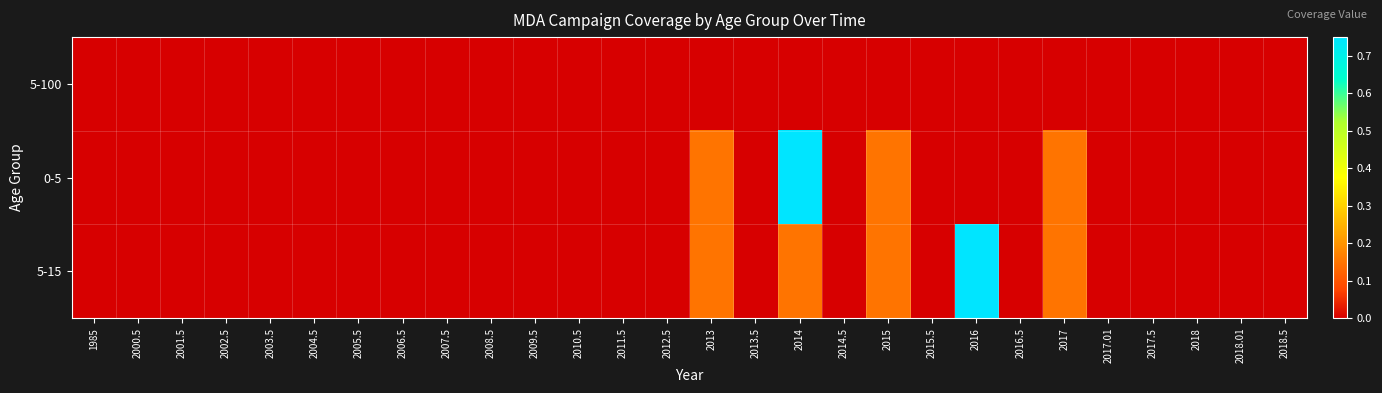

Reading left to right, list all the values displayed in this chart.

5-100: 1985=0.0	2000.5=0.0	2001.5=0.0	2002.5=0.0	2003.5=0.0	2004.5=0.0	2005.5=0.0	2006.5=0.0	2007.5=0.0	2008.5=0.0	2009.5=0.0	2010.5=0.0	2011.5=0.0	2012.5=0.0	2013=0.0	2013.5=0.0	2014=0.0	2014.5=0.0	2015=0.0	2015.5=0.0	2016=0.0	2016.5=0.0	2017=0.0	2017.01=0.0	2017.5=0.0	2018=0.0	2018.01=0.0	2018.5=0.0
0-5: 1985=0.0	2000.5=0.0	2001.5=0.0	2002.5=0.0	2003.5=0.0	2004.5=0.0	2005.5=0.0	2006.5=0.0	2007.5=0.0	2008.5=0.0	2009.5=0.0	2010.5=0.0	2011.5=0.0	2012.5=0.0	2013=0.1	2013.5=0.0	2014=0.8	2014.5=0.0	2015=0.1	2015.5=0.0	2016=0.0	2016.5=0.0	2017=0.1	2017.01=0.0	2017.5=0.0	2018=0.0	2018.01=0.0	2018.5=0.0
5-15: 1985=0.0	2000.5=0.0	2001.5=0.0	2002.5=0.0	2003.5=0.0	2004.5=0.0	2005.5=0.0	2006.5=0.0	2007.5=0.0	2008.5=0.0	2009.5=0.0	2010.5=0.0	2011.5=0.0	2012.5=0.0	2013=0.1	2013.5=0.0	2014=0.1	2014.5=0.0	2015=0.1	2015.5=0.0	2016=0.8	2016.5=0.0	2017=0.1	2017.01=0.0	2017.5=0.0	2018=0.0	2018.01=0.0	2018.5=0.0